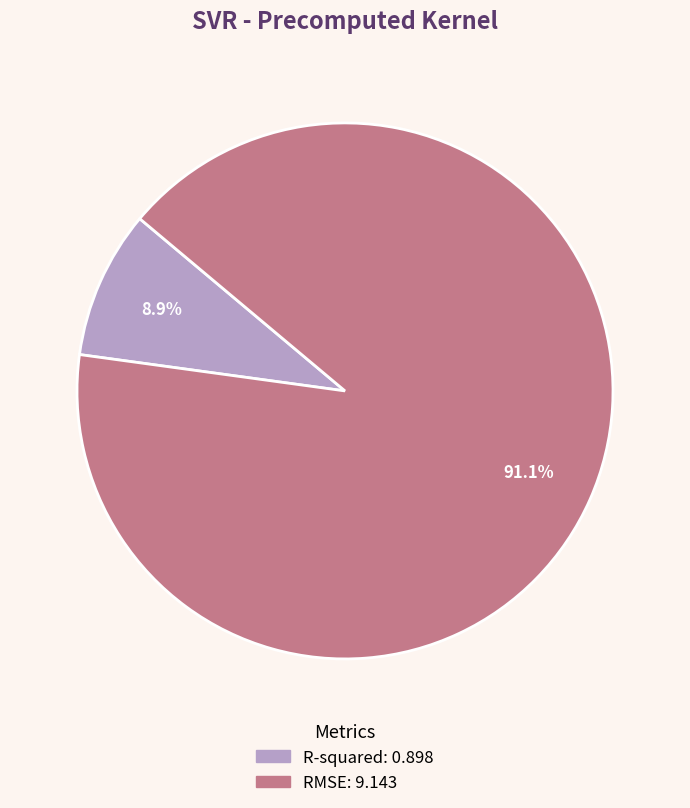

To the nearest percent, what is the difference between the R-squared and RMSE slice percentages?

82%